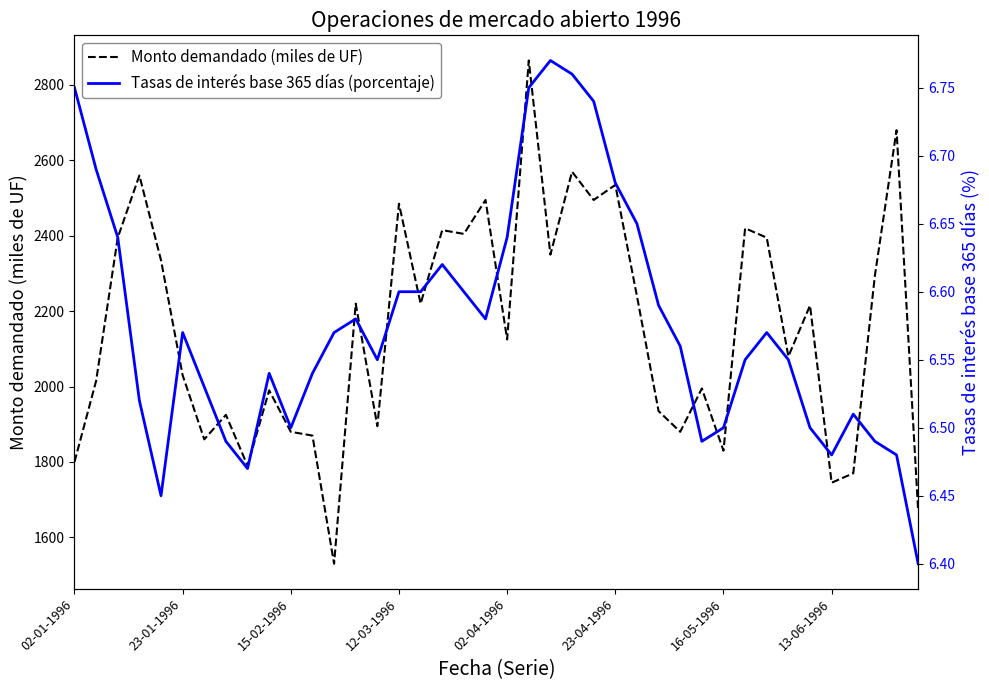

Read the Monto demandado (miles de UF) value at 28.

1880.0